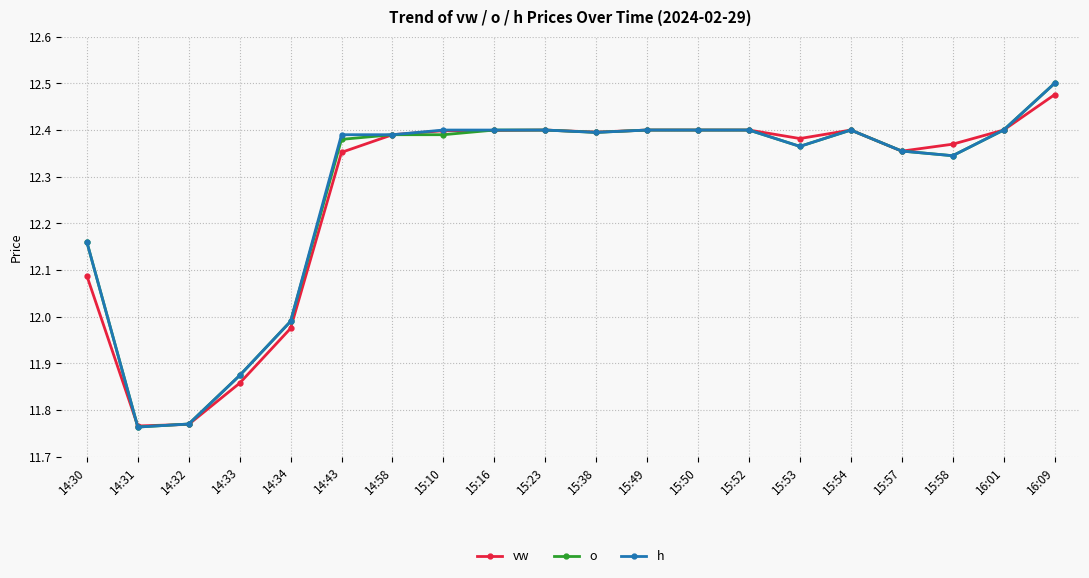

At which label is vw closest to 12?

14:34